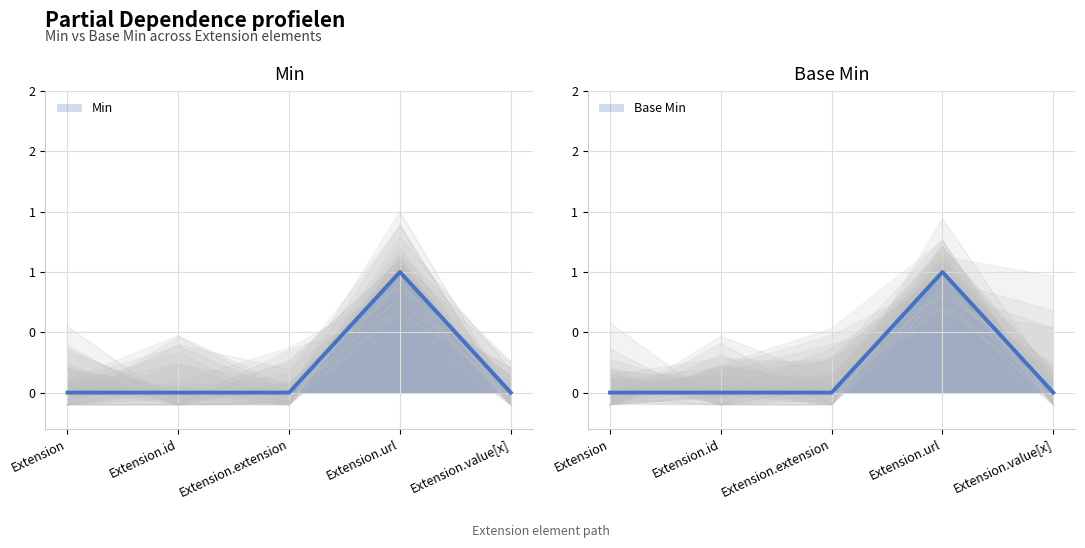

What is the sum of all Min values?

1